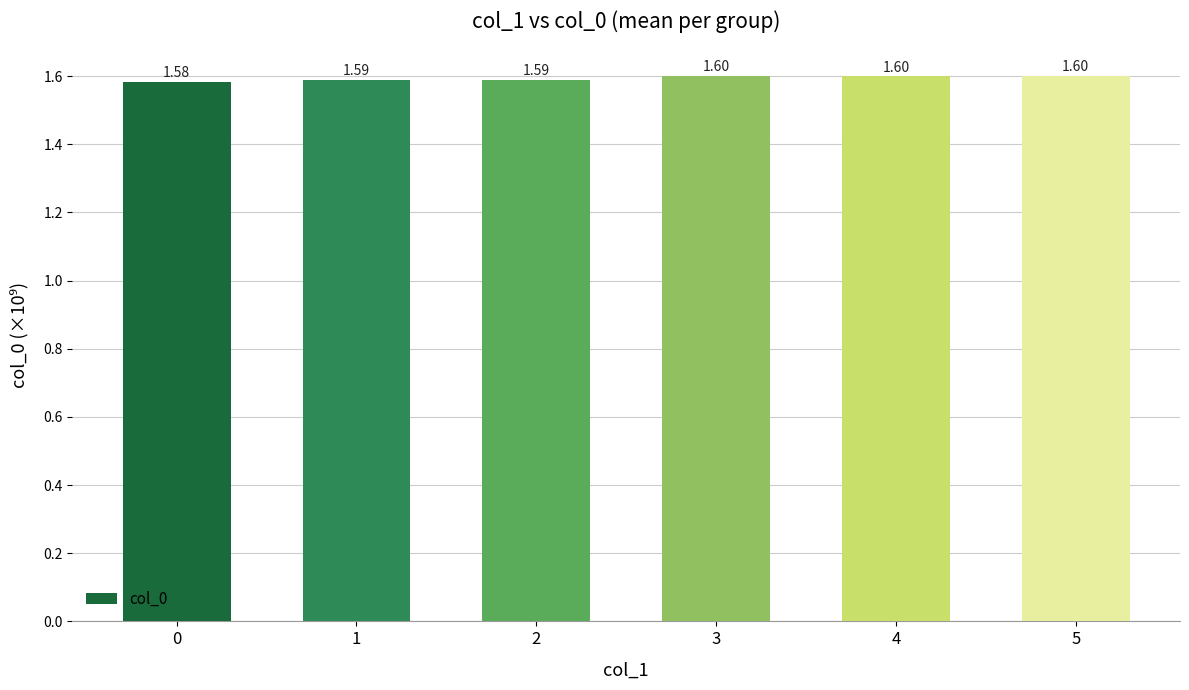

What is the average value?

1.6